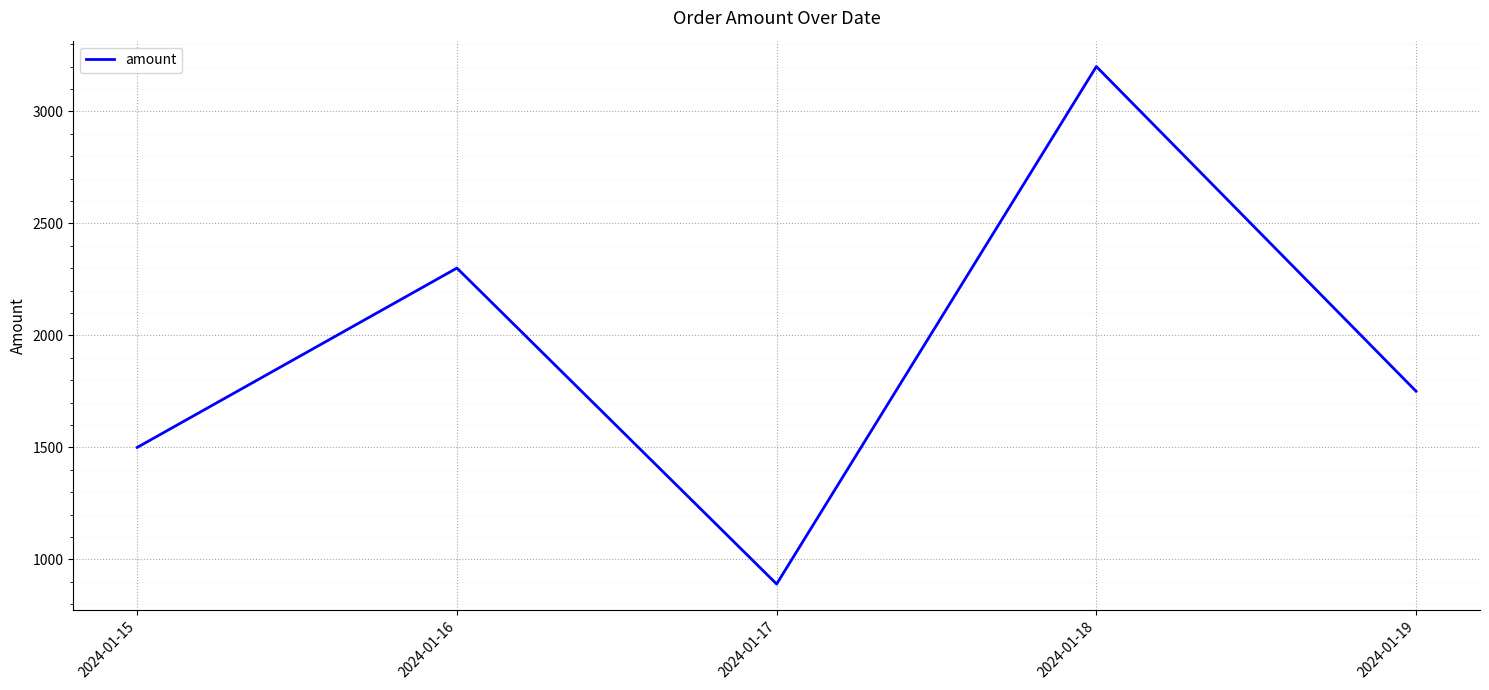

List the labels in order of value, largest first.

2024-01-18, 2024-01-16, 2024-01-19, 2024-01-15, 2024-01-17